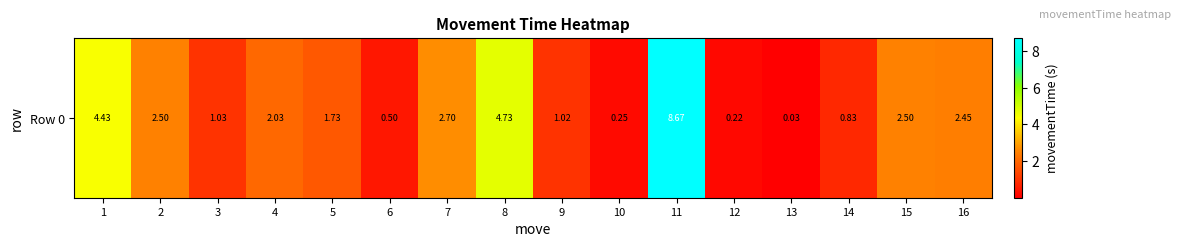

List the labels in order of value, largest first.

11, 8, 1, 7, 15, 2, 16, 4, 5, 3, 9, 14, 6, 10, 12, 13